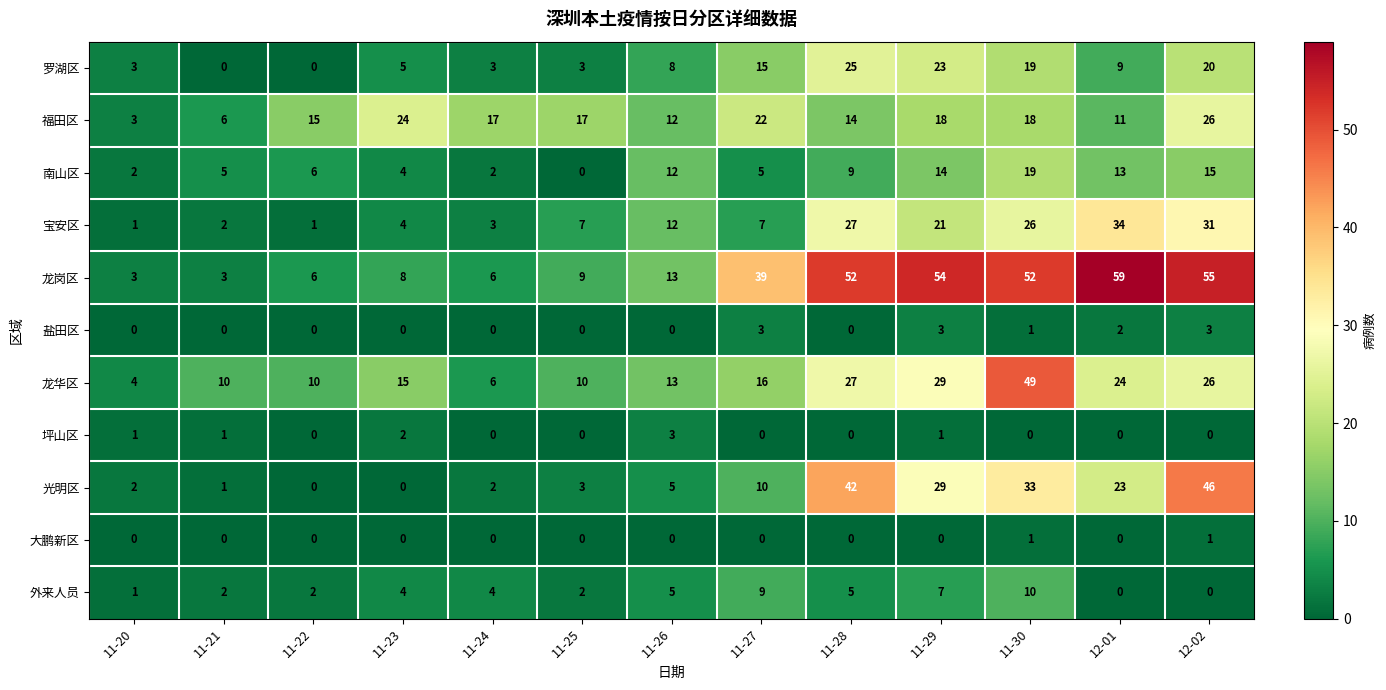

Which series has the largest range (max minus min)?

龙岗区